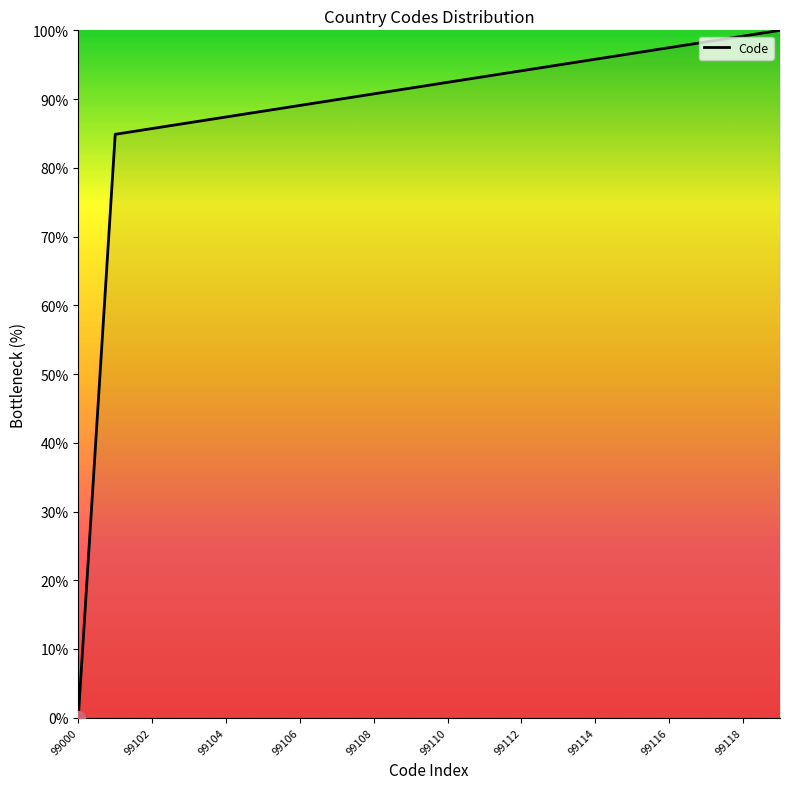

What is the maximum value shown in the chart?

100.0